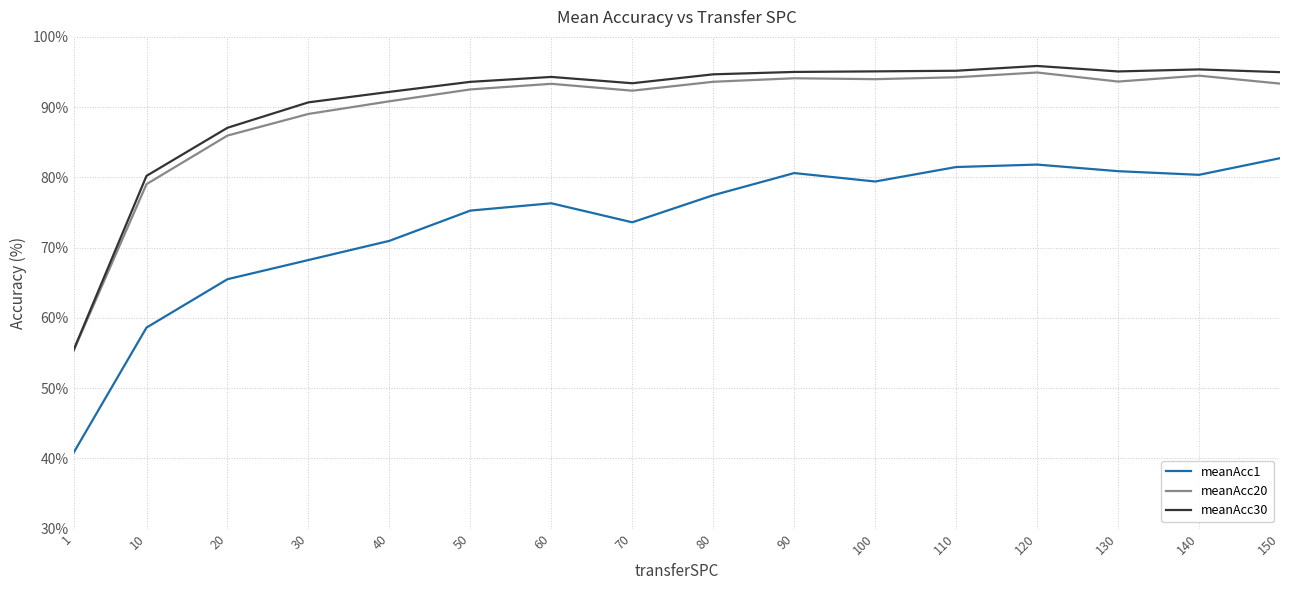

The value of meanAcc1 at 150 is 82.7. True or false?

True